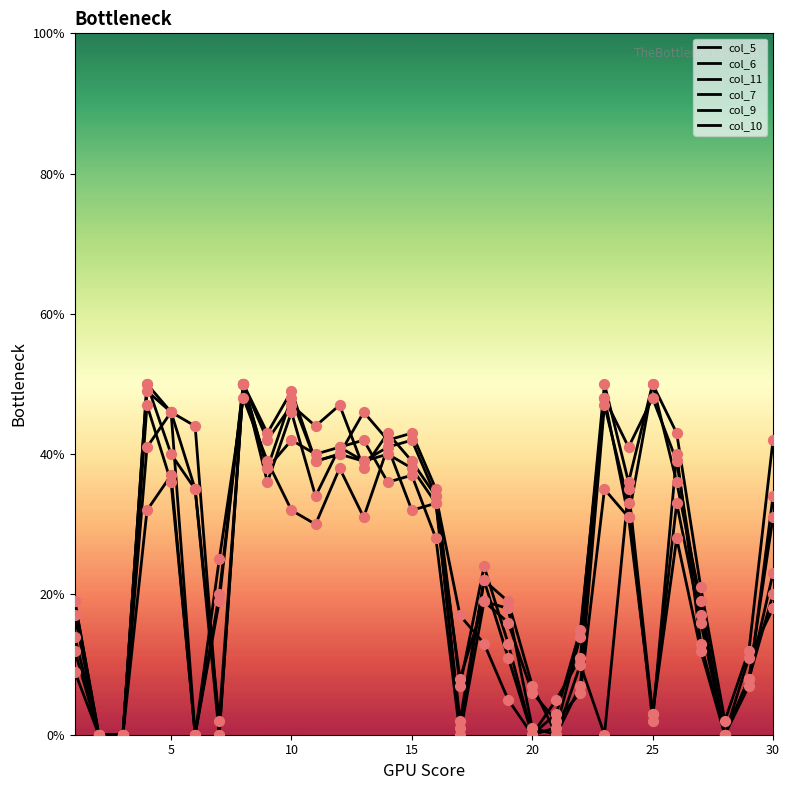

How many lines are shown in the chart?

6